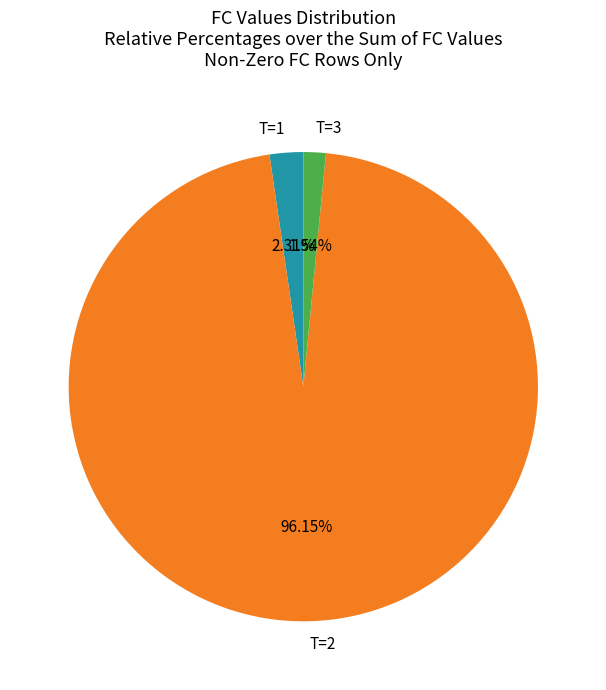

Rank the categories by value from highest to lowest.

T=2, T=1, T=3